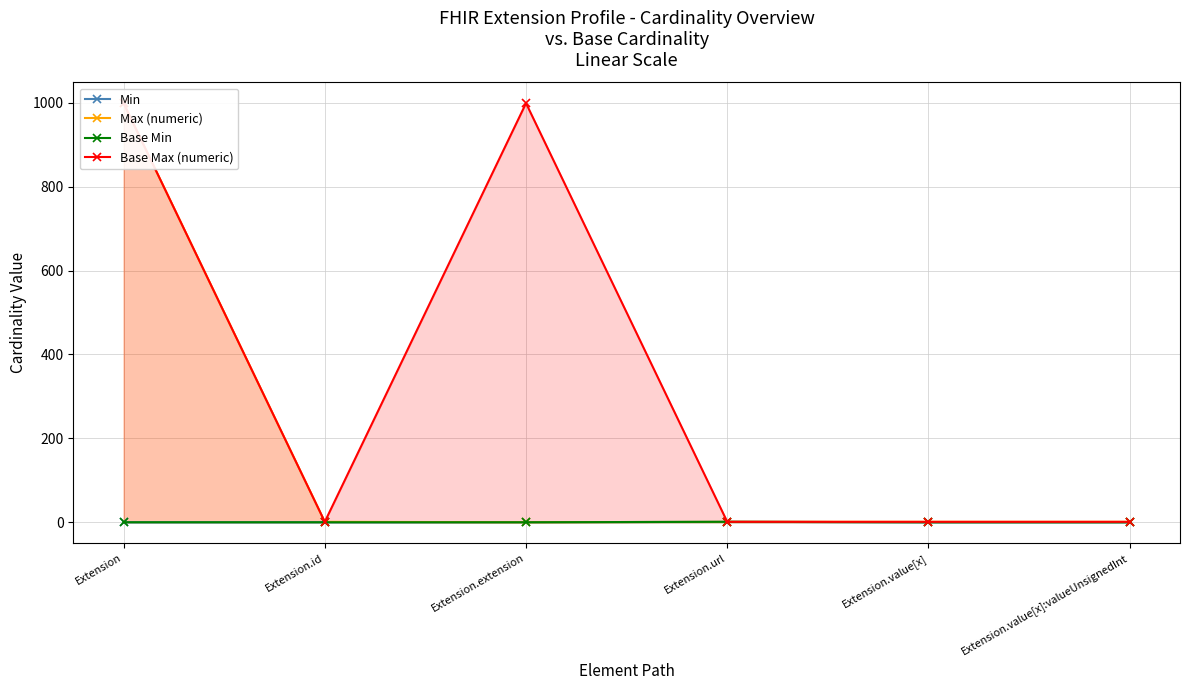

How many Base Min values are between 0 and 1?

6